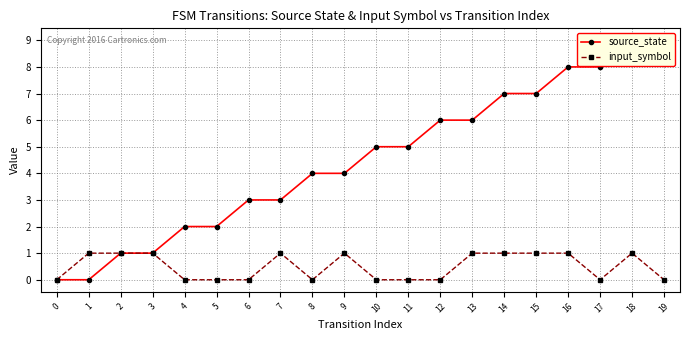

List the series in order of their overall mean, lowest first.

input_symbol, source_state